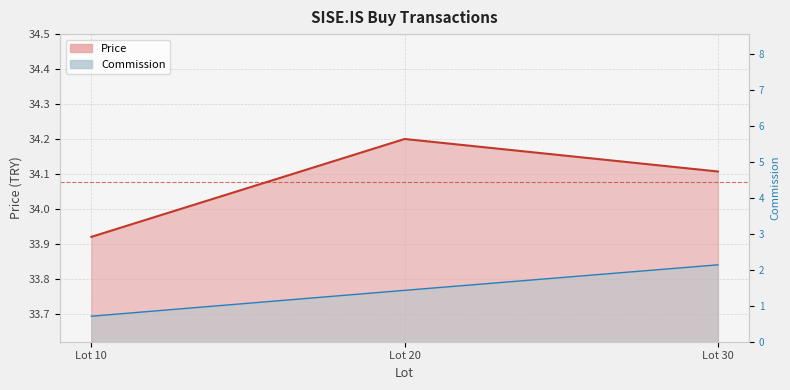

List the labels in order of Total value, largest first.

Lot 30, Lot 20, Lot 10